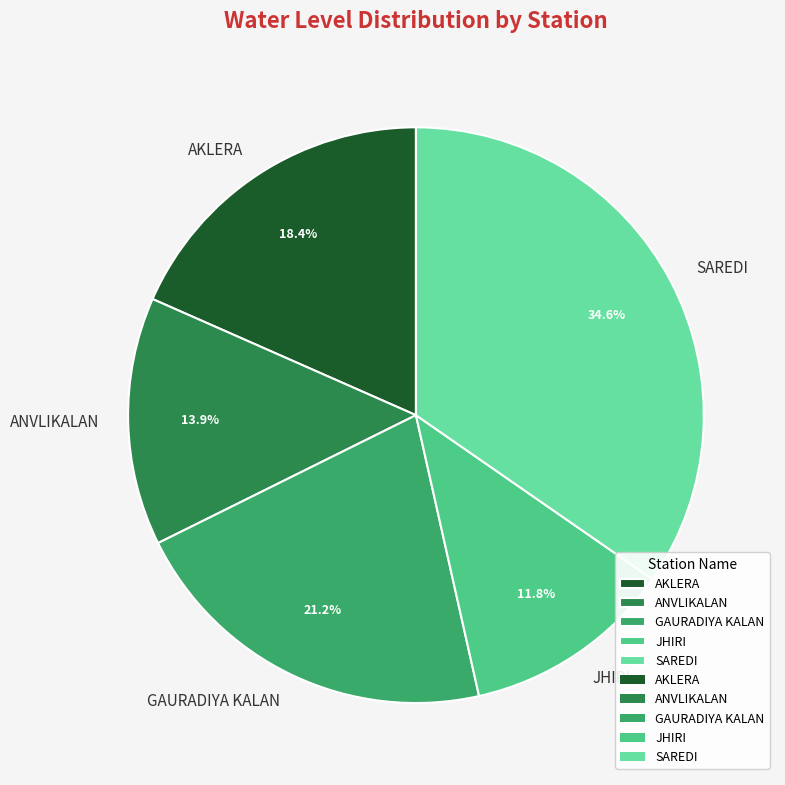

Approximately how many times larger is the value at GAURADIYA KALAN compared to AKLERA?

1.2